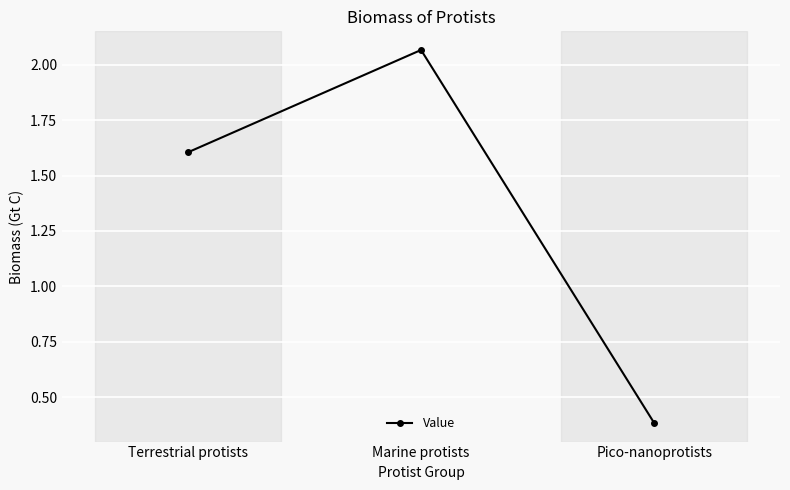

At which label does the data first exceed 1?

Terrestrial protists